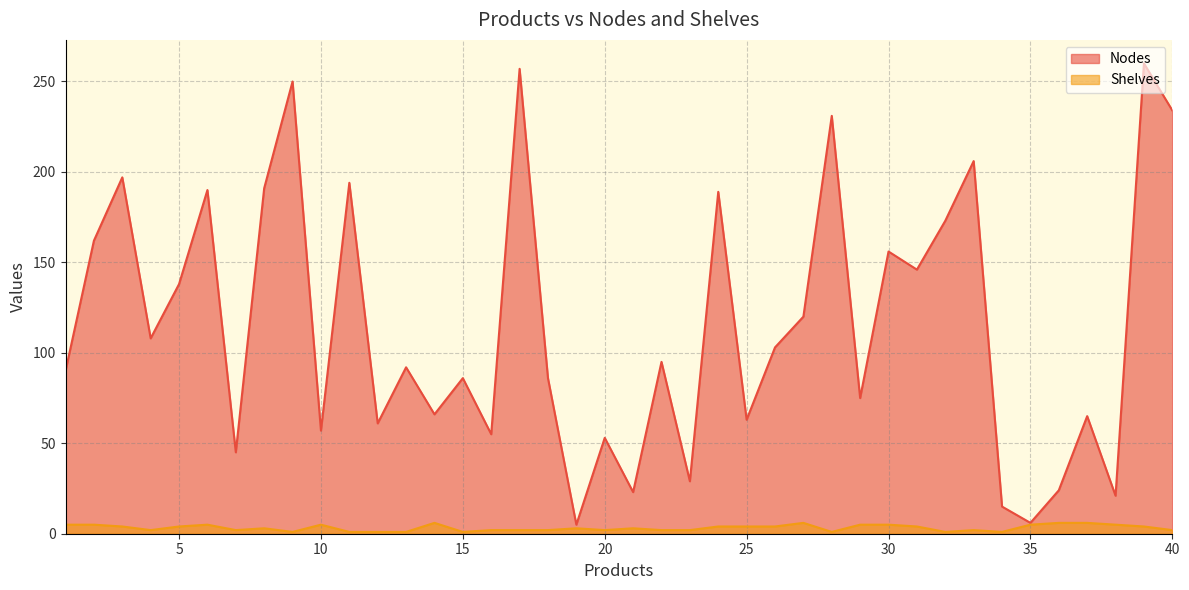

Count the number of categories in the chart.

40